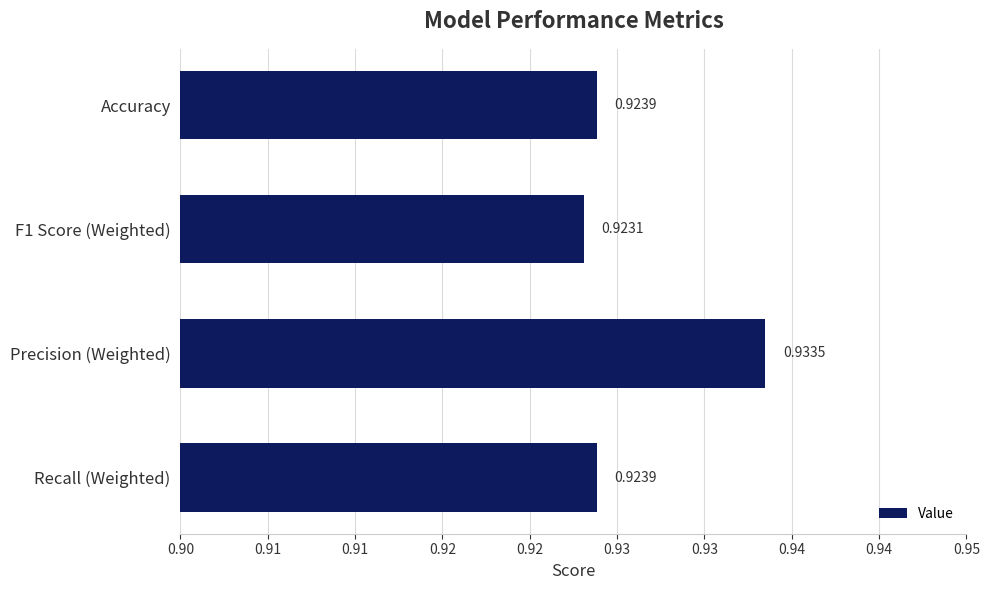

Are the bars horizontal?

Yes